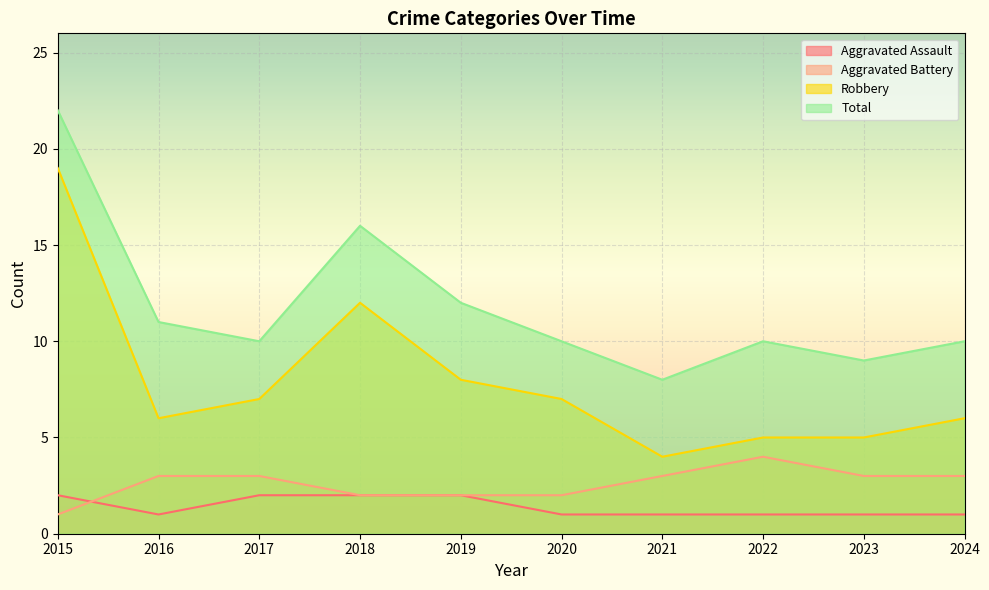

Read the Robbery value at 2015, to the nearest 10.

20